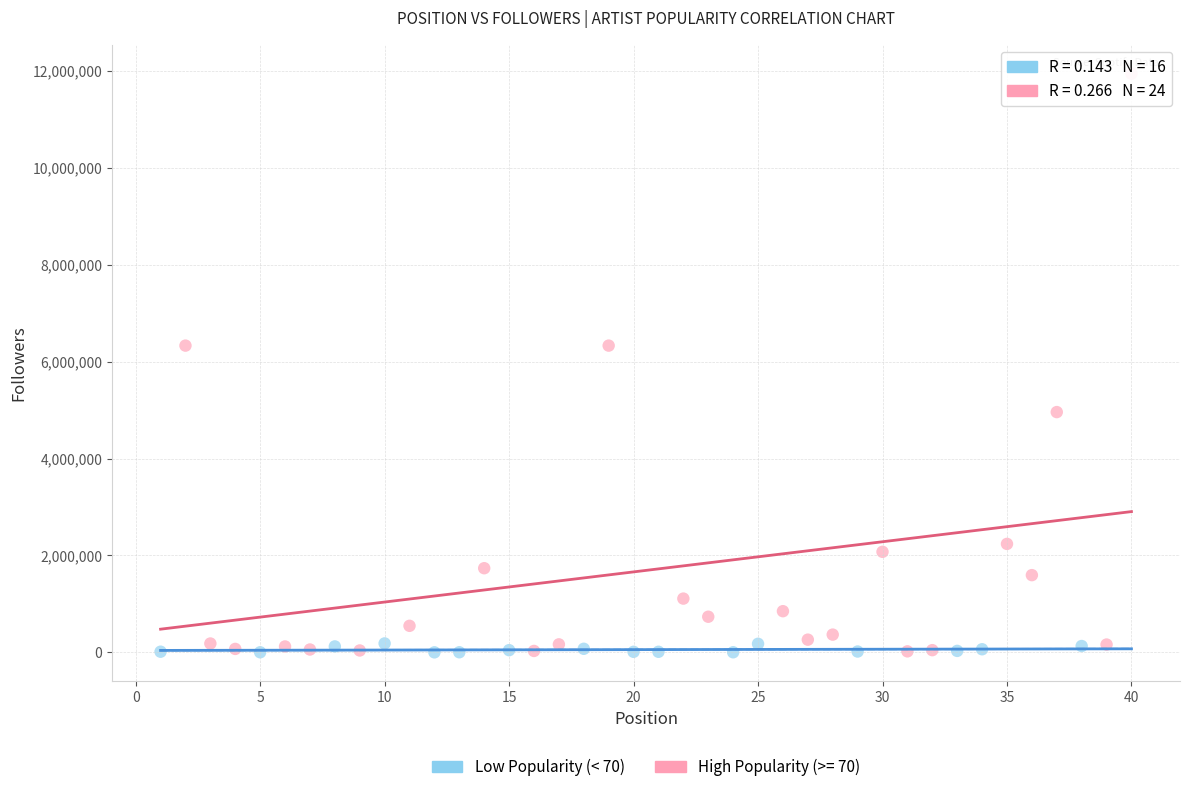

Which series reaches the maximum Y coordinate?

High Popularity (>= 70)